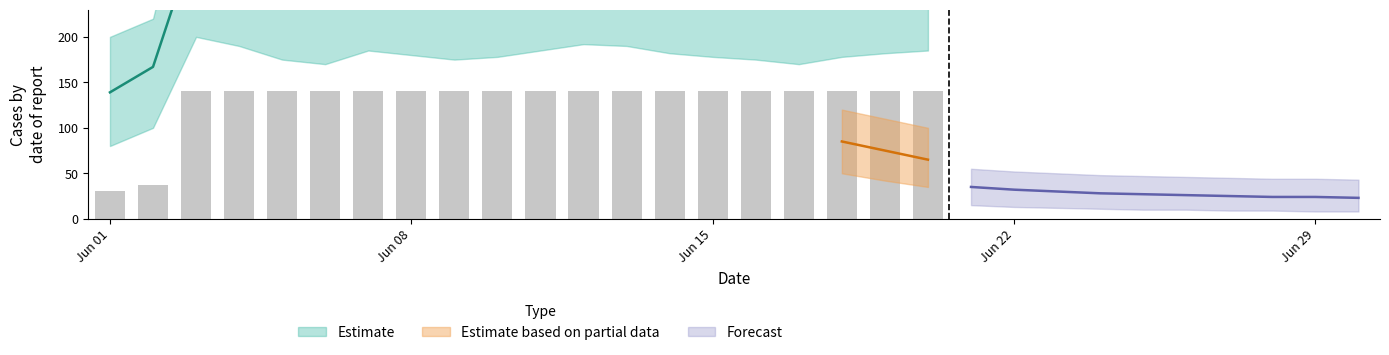

Is it true that the value at 2020-06-09 is 30.8?

False